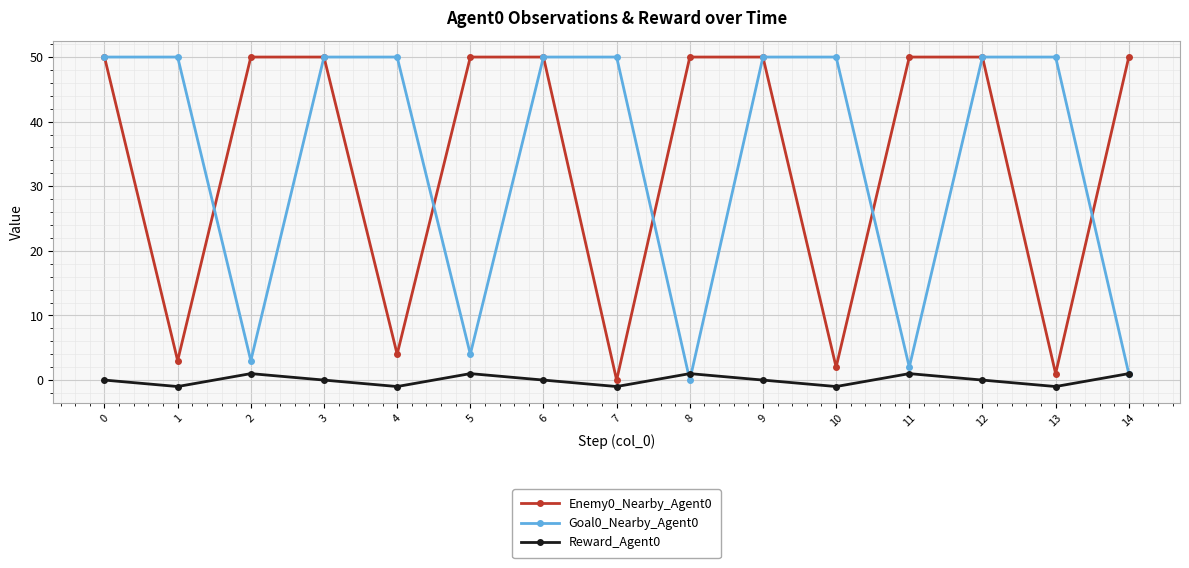

What is the value of the Enemy0_Nearby_Agent0 point at the 5th from the left?

4